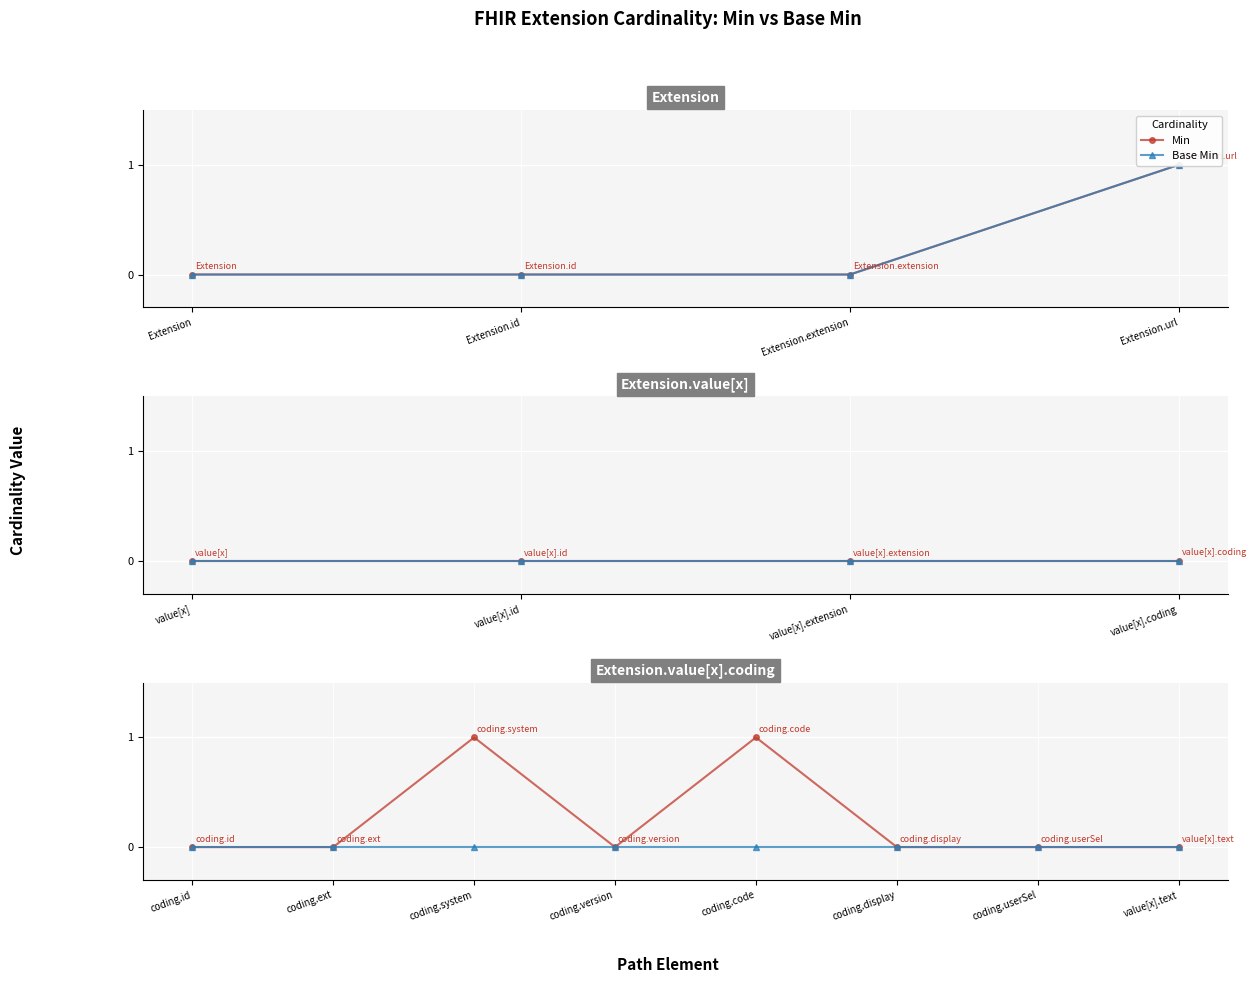

Is the value of Base Min at coding.code greater than the value of Min at coding.ext?

No